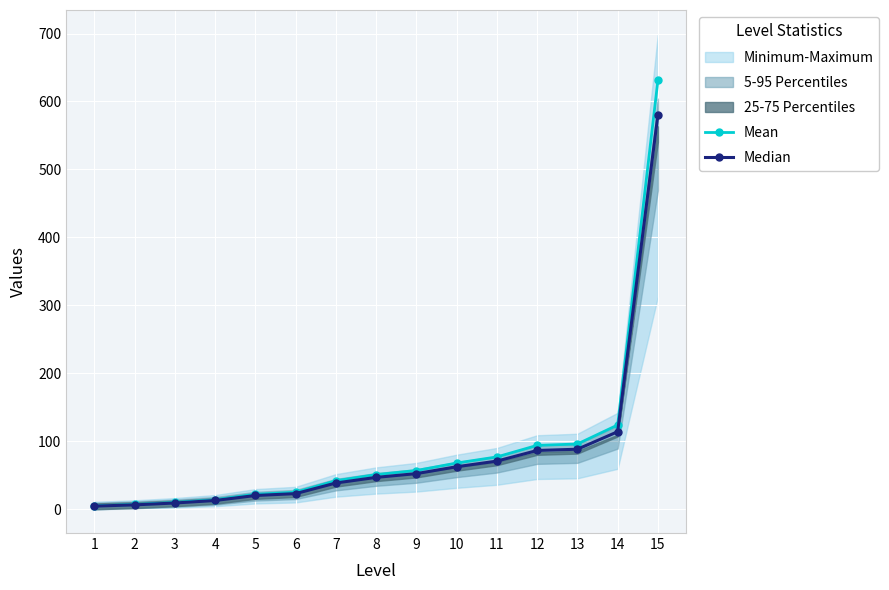

How many data points does each series have?

15